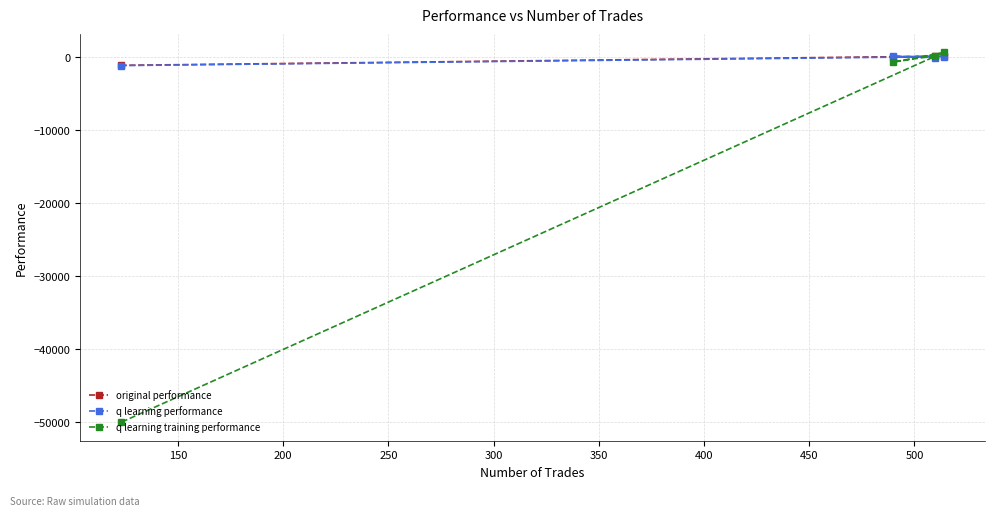

What is the average value of the original performance series?

-270.0